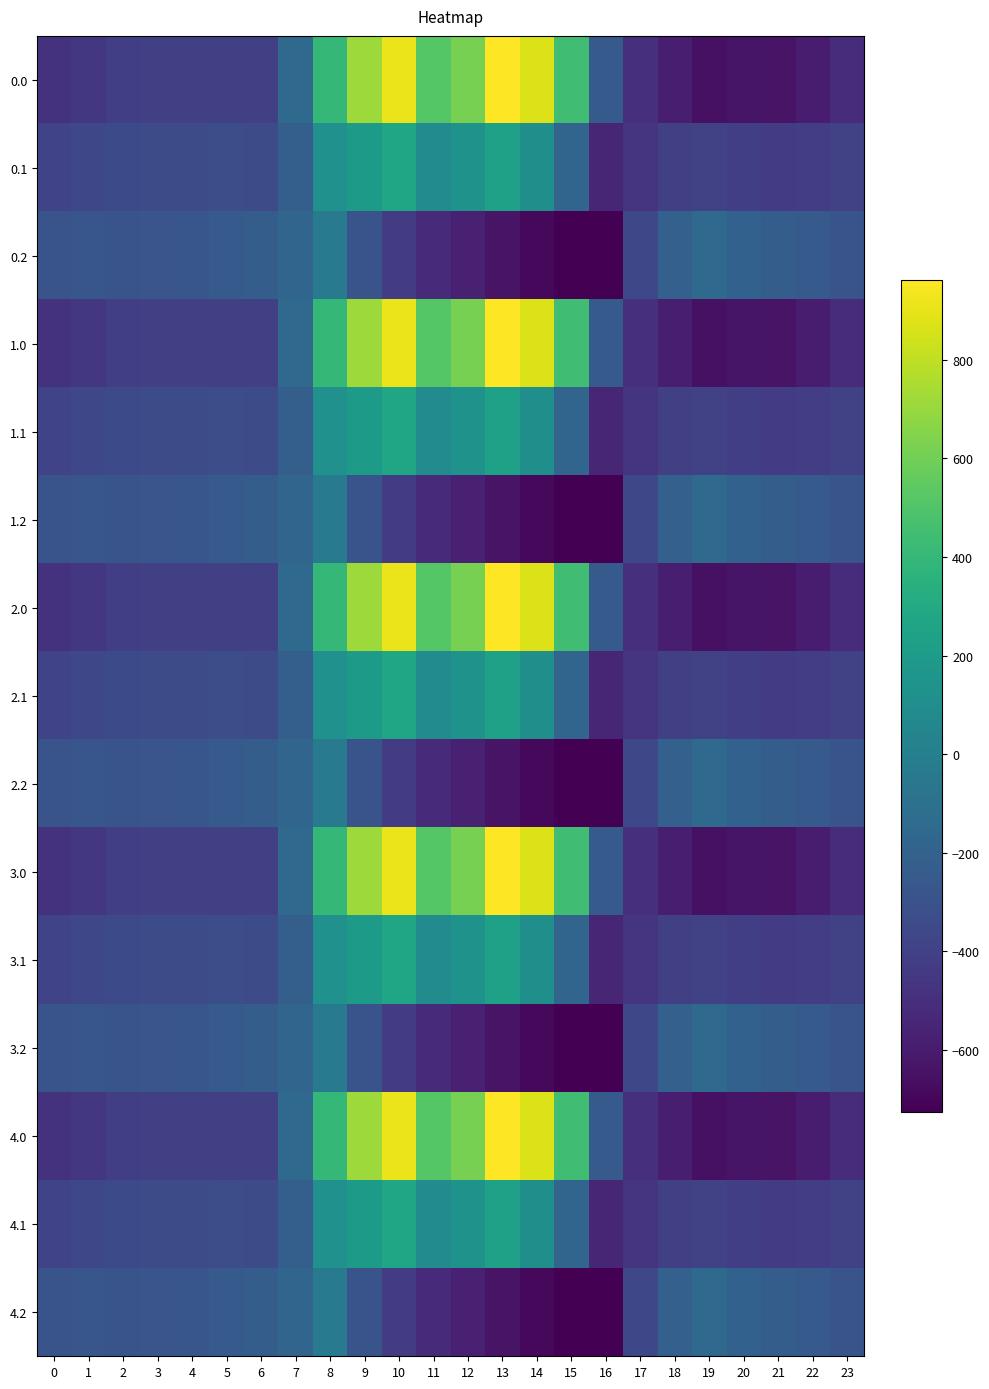

Reading left to right, list all the values displayed in this chart.

0.0: 0=-482.0	1=-449.5	2=-410.3	3=-404.4	4=-404.9	5=-403.8	6=-408.0	7=-150.1	8=395.3	9=716.9	10=916.2	11=516.0	12=619.4	13=962.7	14=870.3	15=443.0	16=-250.9	17=-494.8	18=-586.7	19=-649.2	20=-629.9	21=-638.4	22=-592.3	23=-511.3
0.1: 0=-384.6	1=-361.1	2=-347.9	3=-342.7	4=-339.6	5=-325.7	6=-332.2	7=-217.1	8=125.2	9=191.1	10=274.1	11=87.0	12=134.6	13=241.5	14=113.7	15=-173.1	16=-547.3	17=-466.6	18=-405.4	19=-400.2	20=-414.5	21=-432.4	22=-419.9	23=-399.4
0.2: 0=-287.1	1=-272.7	2=-285.5	3=-281.0	4=-274.4	5=-245.0	6=-228.8	7=-176.6	8=-35.3	9=-288.5	10=-423.5	11=-520.6	12=-571.2	13=-640.4	14=-687.4	15=-725.8	16=-726.6	17=-362.4	18=-210.0	19=-151.0	20=-199.2	21=-226.4	22=-247.4	23=-287.5
1.0: 0=-482.0	1=-449.5	2=-410.3	3=-404.4	4=-404.9	5=-403.8	6=-408.0	7=-150.1	8=395.3	9=716.9	10=916.2	11=516.0	12=619.4	13=962.7	14=870.3	15=443.0	16=-250.9	17=-494.8	18=-586.7	19=-649.2	20=-629.9	21=-638.4	22=-592.3	23=-511.3
1.1: 0=-384.6	1=-361.1	2=-347.9	3=-342.7	4=-339.6	5=-325.7	6=-332.2	7=-217.1	8=125.2	9=191.1	10=274.1	11=87.0	12=134.6	13=241.5	14=113.7	15=-173.1	16=-547.3	17=-466.6	18=-405.4	19=-400.2	20=-414.5	21=-432.4	22=-419.9	23=-399.4
1.2: 0=-287.1	1=-272.7	2=-285.5	3=-281.0	4=-274.4	5=-245.0	6=-228.8	7=-176.6	8=-35.3	9=-288.5	10=-423.5	11=-520.6	12=-571.2	13=-640.4	14=-687.4	15=-725.8	16=-726.6	17=-362.4	18=-210.0	19=-151.0	20=-199.2	21=-226.4	22=-247.4	23=-287.5
2.0: 0=-482.0	1=-449.5	2=-410.3	3=-404.4	4=-404.9	5=-403.8	6=-408.0	7=-150.1	8=395.3	9=716.9	10=916.2	11=516.0	12=619.4	13=962.7	14=870.3	15=443.0	16=-250.9	17=-494.8	18=-586.7	19=-649.2	20=-629.9	21=-638.4	22=-592.3	23=-511.3
2.1: 0=-384.6	1=-361.1	2=-347.9	3=-342.7	4=-339.6	5=-325.7	6=-332.2	7=-217.1	8=125.2	9=191.1	10=274.1	11=87.0	12=134.6	13=241.5	14=113.7	15=-173.1	16=-547.3	17=-466.6	18=-405.4	19=-400.2	20=-414.5	21=-432.4	22=-419.9	23=-399.4
2.2: 0=-287.1	1=-272.7	2=-285.5	3=-281.0	4=-274.4	5=-245.0	6=-228.8	7=-176.6	8=-35.3	9=-288.5	10=-423.5	11=-520.6	12=-571.2	13=-640.4	14=-687.4	15=-725.8	16=-726.6	17=-362.4	18=-210.0	19=-151.0	20=-199.2	21=-226.4	22=-247.4	23=-287.5
3.0: 0=-482.0	1=-449.5	2=-410.3	3=-404.4	4=-404.9	5=-403.8	6=-408.0	7=-150.1	8=395.3	9=716.9	10=916.2	11=516.0	12=619.4	13=962.7	14=870.3	15=443.0	16=-250.9	17=-494.8	18=-586.7	19=-649.2	20=-629.9	21=-638.4	22=-592.3	23=-511.3
3.1: 0=-384.6	1=-361.1	2=-347.9	3=-342.7	4=-339.6	5=-325.7	6=-332.2	7=-217.1	8=125.2	9=191.1	10=274.1	11=87.0	12=134.6	13=241.5	14=113.7	15=-173.1	16=-547.3	17=-466.6	18=-405.4	19=-400.2	20=-414.5	21=-432.4	22=-419.9	23=-399.4
3.2: 0=-287.1	1=-272.7	2=-285.5	3=-281.0	4=-274.4	5=-245.0	6=-228.8	7=-176.6	8=-35.3	9=-288.5	10=-423.5	11=-520.6	12=-571.2	13=-640.4	14=-687.4	15=-725.8	16=-726.6	17=-362.4	18=-210.0	19=-151.0	20=-199.2	21=-226.4	22=-247.4	23=-287.5
4.0: 0=-482.0	1=-449.5	2=-410.3	3=-404.4	4=-404.9	5=-403.8	6=-408.0	7=-150.1	8=395.3	9=716.9	10=916.2	11=516.0	12=619.4	13=962.7	14=870.3	15=443.0	16=-250.9	17=-494.8	18=-586.7	19=-649.2	20=-629.9	21=-638.4	22=-592.3	23=-511.3
4.1: 0=-384.6	1=-361.1	2=-347.9	3=-342.7	4=-339.6	5=-325.7	6=-332.2	7=-217.1	8=125.2	9=191.1	10=274.1	11=87.0	12=134.6	13=241.5	14=113.7	15=-173.1	16=-547.3	17=-466.6	18=-405.4	19=-400.2	20=-414.5	21=-432.4	22=-419.9	23=-399.4
4.2: 0=-287.1	1=-272.7	2=-285.5	3=-281.0	4=-274.4	5=-245.0	6=-228.8	7=-176.6	8=-35.3	9=-288.5	10=-423.5	11=-520.6	12=-571.2	13=-640.4	14=-687.4	15=-725.8	16=-726.6	17=-362.4	18=-210.0	19=-151.0	20=-199.2	21=-226.4	22=-247.4	23=-287.5